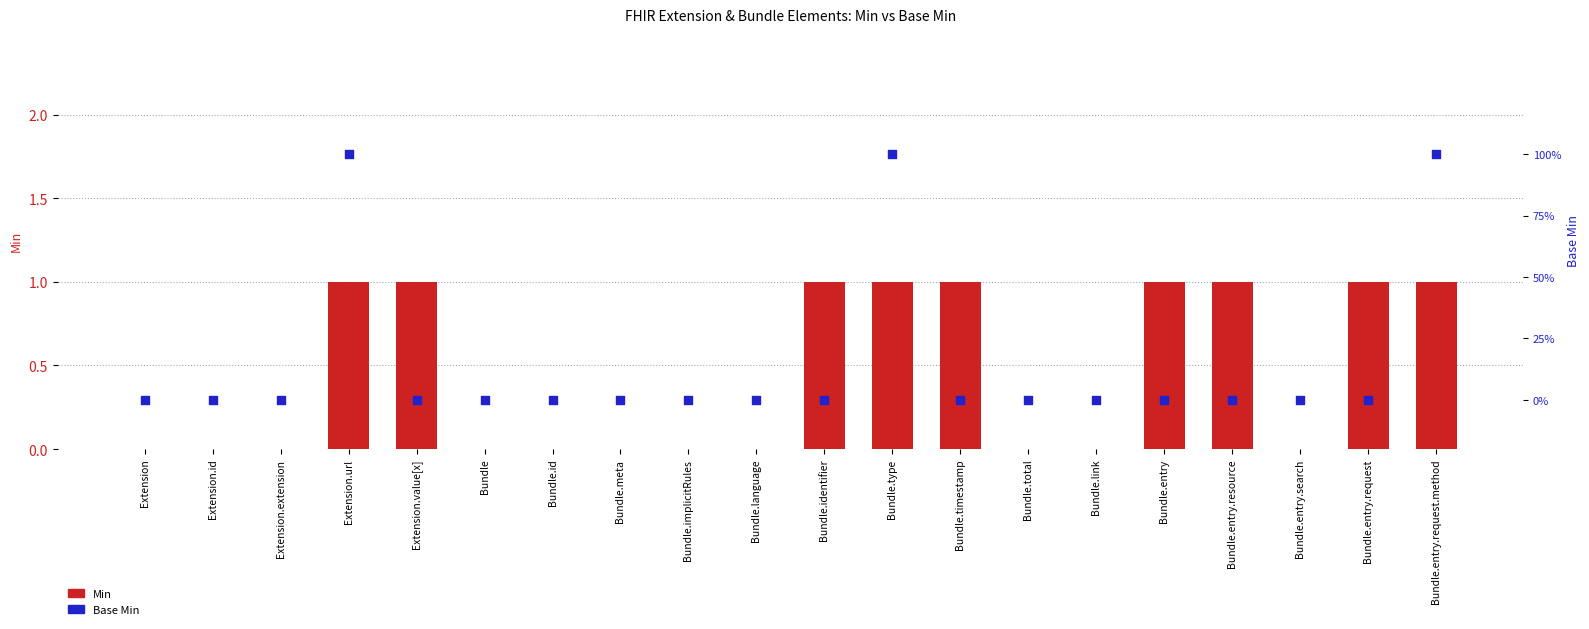

Which series has the widest spread of Y values?

Min